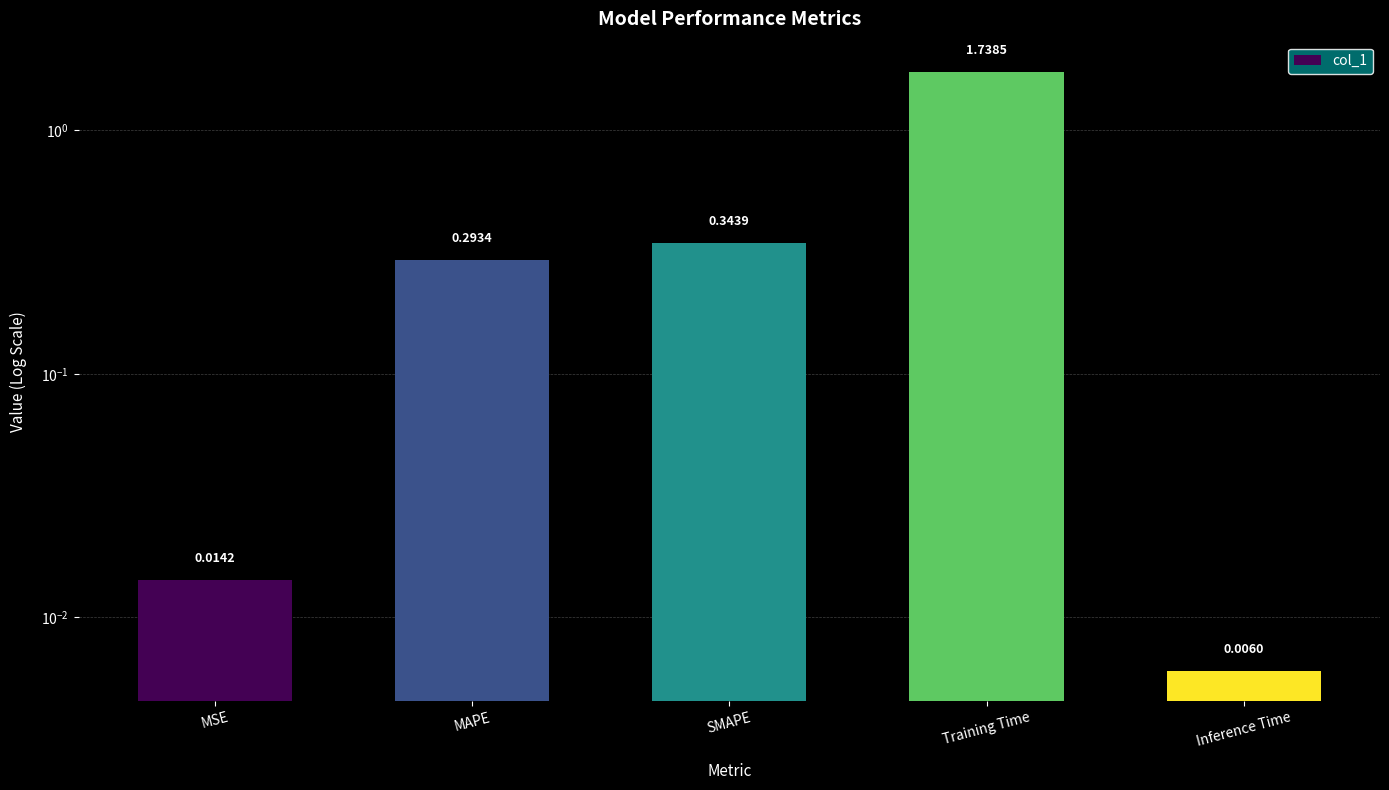

Reading right to left, transcribe all the data shown in this chart.

Inference Time=0.0	Training Time=1.7	SMAPE=0.3	MAPE=0.3	MSE=0.0